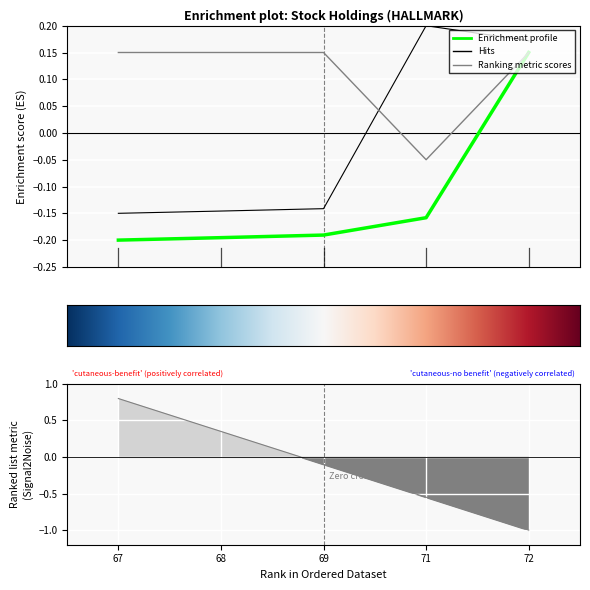

The quantity series shows -0.1 at 69. True or false?

False